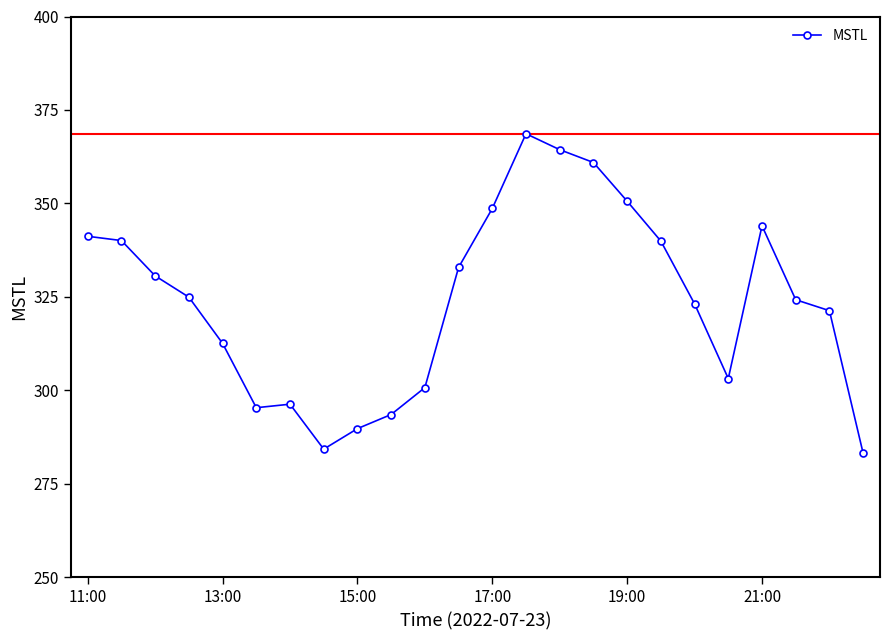

What is the maximum value shown in the chart?

368.6